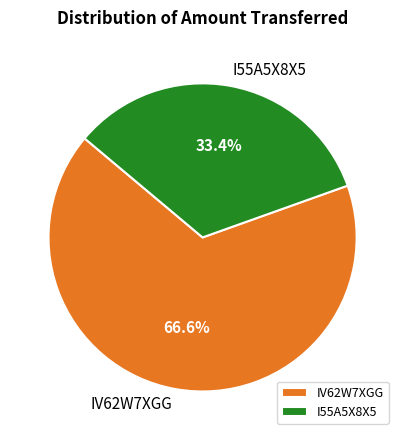

What percentage is the I55A5X8X5 slice, to the nearest percent?

33%